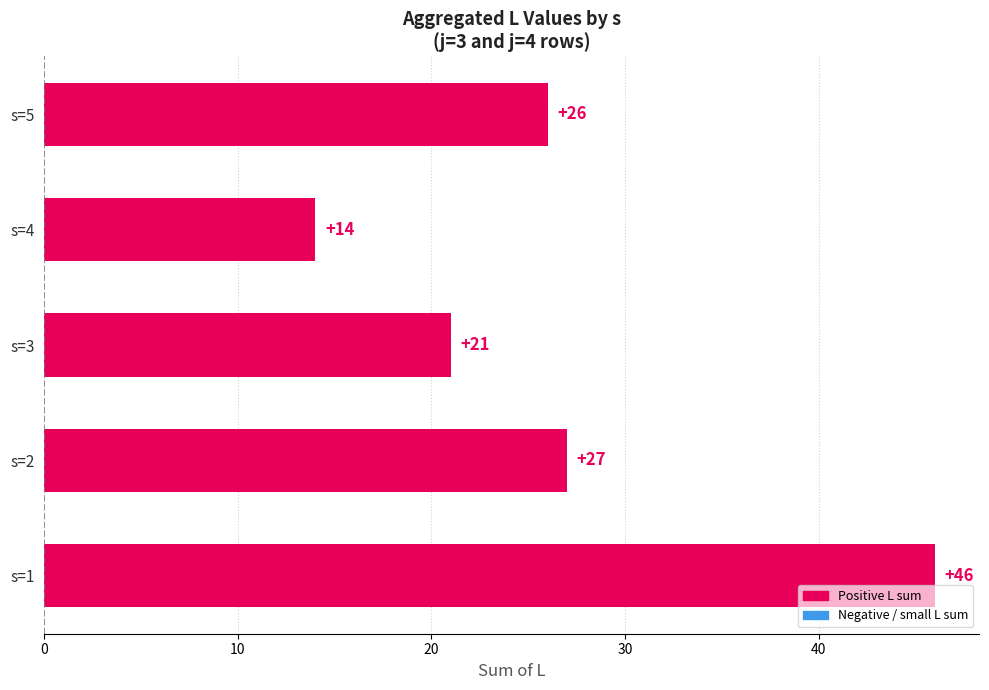

Are the bars grouped side by side (vs. stacked)?

No